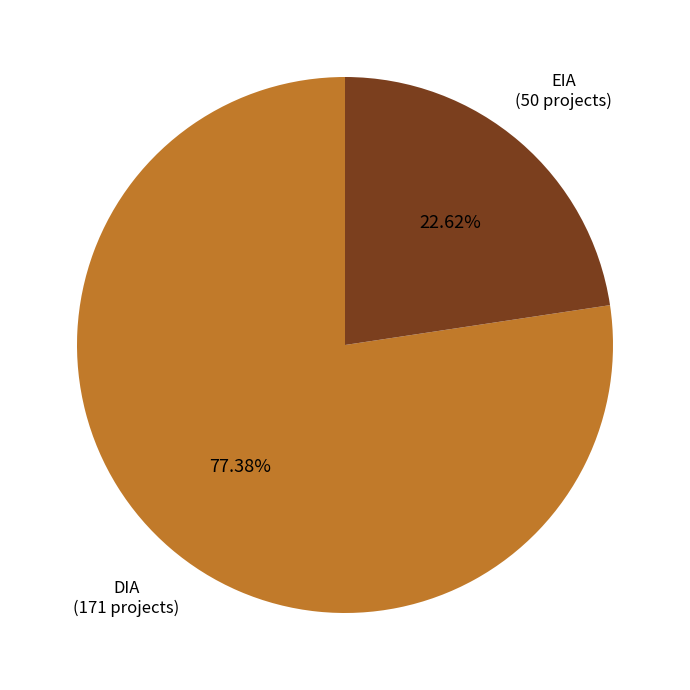

Which slice is the largest?

DIA